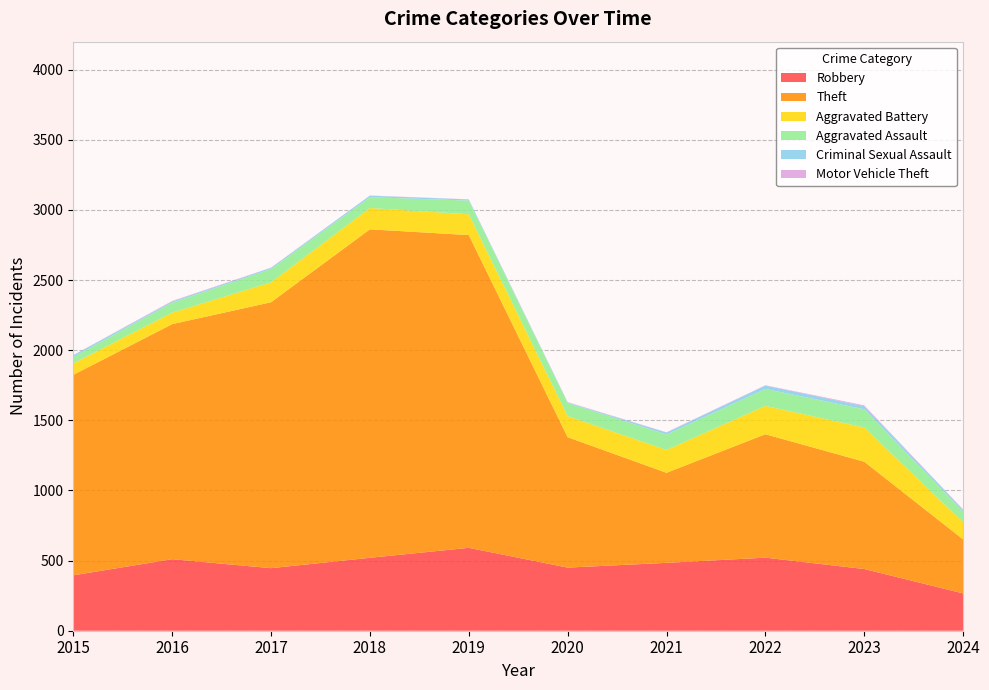

Reading right to left, extract all data points from this chart.

Robbery: 266	440	521	484	450	591	520	446	510	395
Theft: 385	765	880	642	930	2230	2342	1896	1676	1429
Aggravated Battery: 122	244	202	163	150	148	152	142	82	82
Aggravated Assault: 77	130	121	110	94	98	77	95	71	46
Criminal Sexual Assault: 13	22	24	14	3	8	11	8	8	12
Motor Vehicle Theft: 2	6	2	2	3	1	1	2	4	1